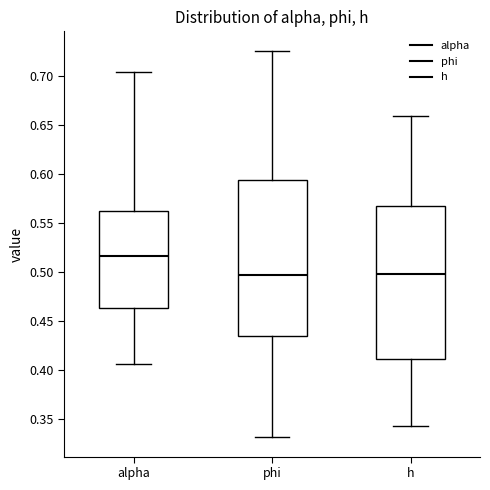

Where is the lower edge of the box for h on the y-axis? The values are not printed on the chart, so give them approximately, as read against the axis.

0.410